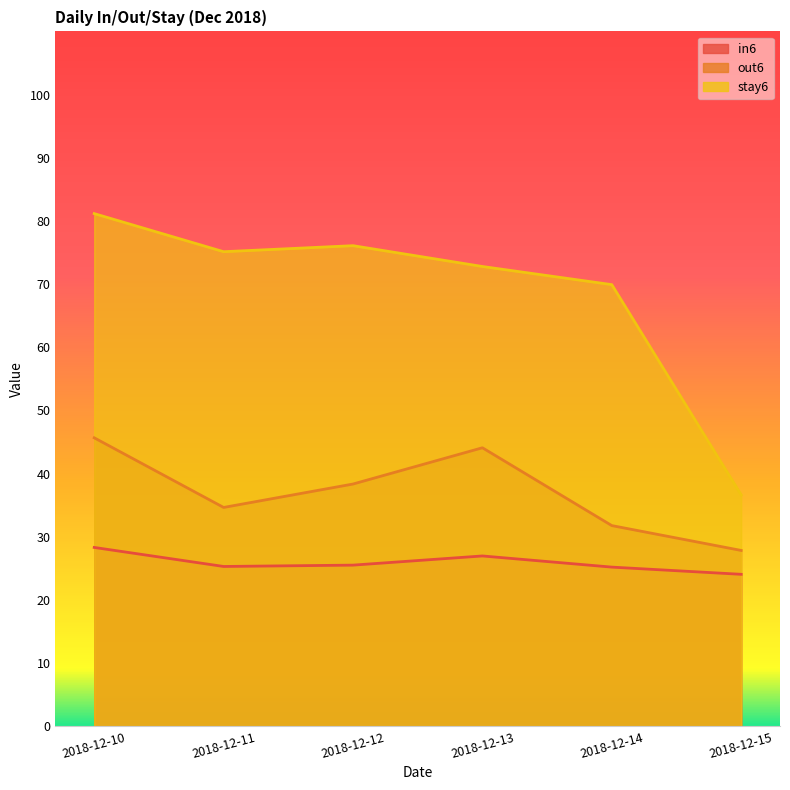

How many data points in in6 are above 25?

5